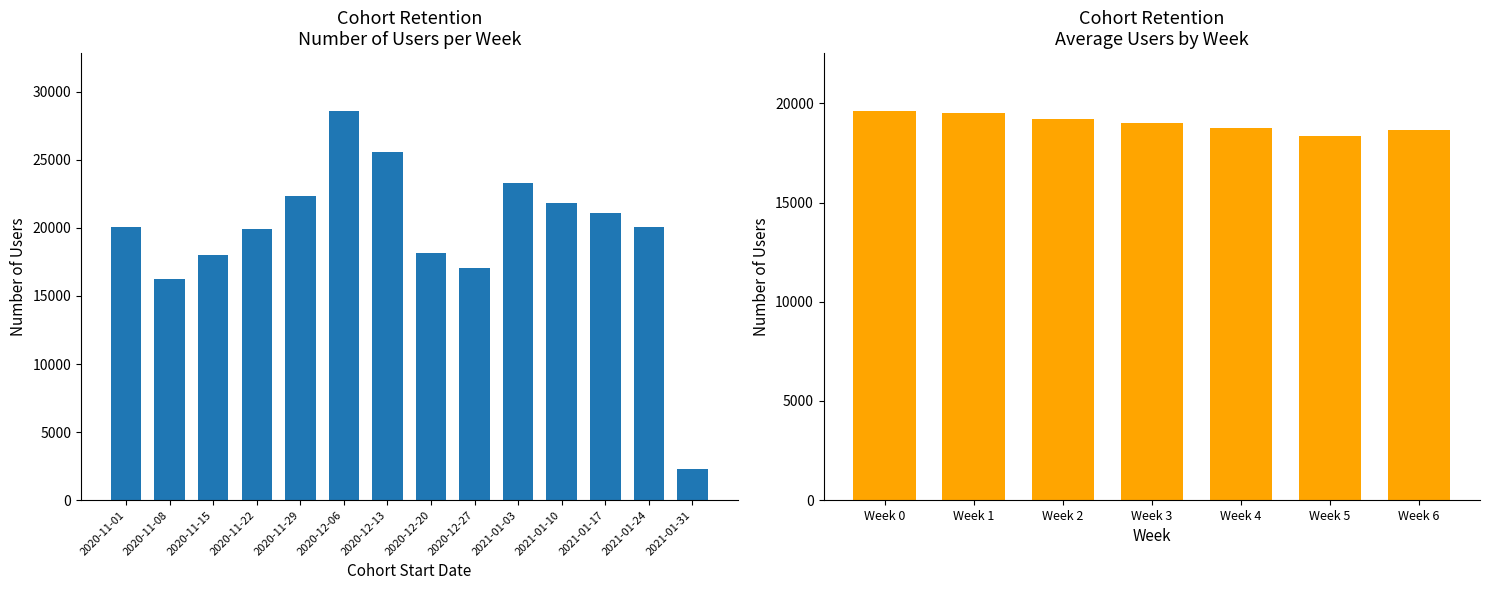

What is the difference between the Number of Users values at 2020-12-06 and 2020-12-27?

11490